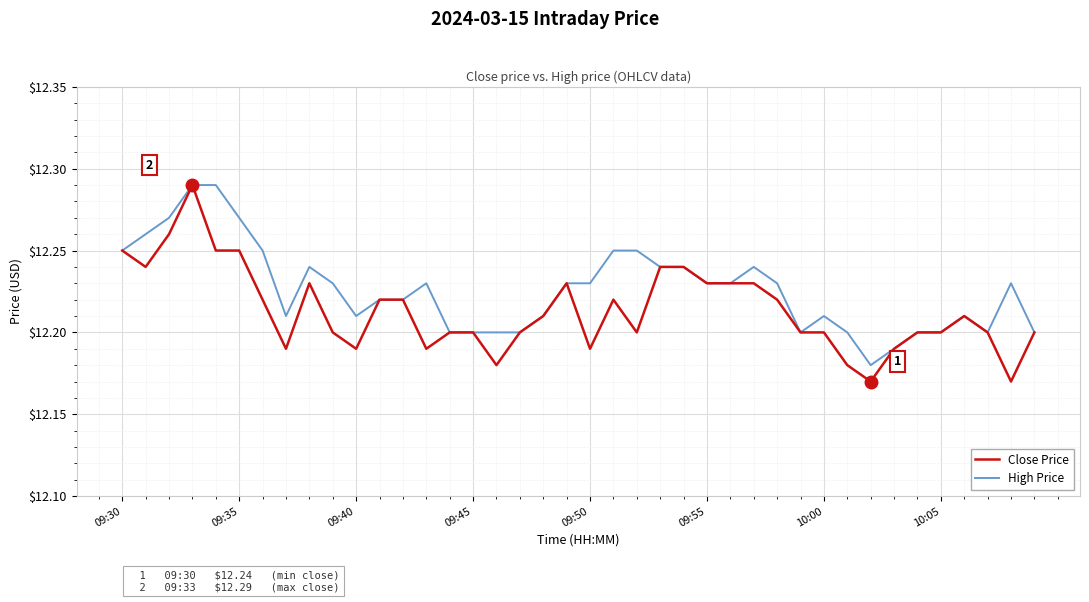

Which series has the largest total across all categories?

High Price